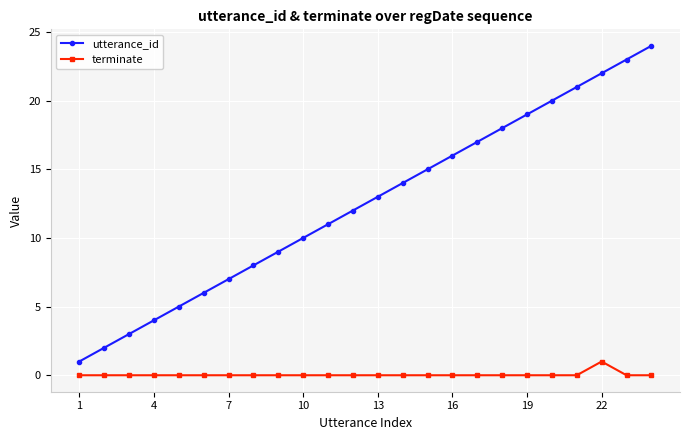

How many lines are shown in the chart?

2